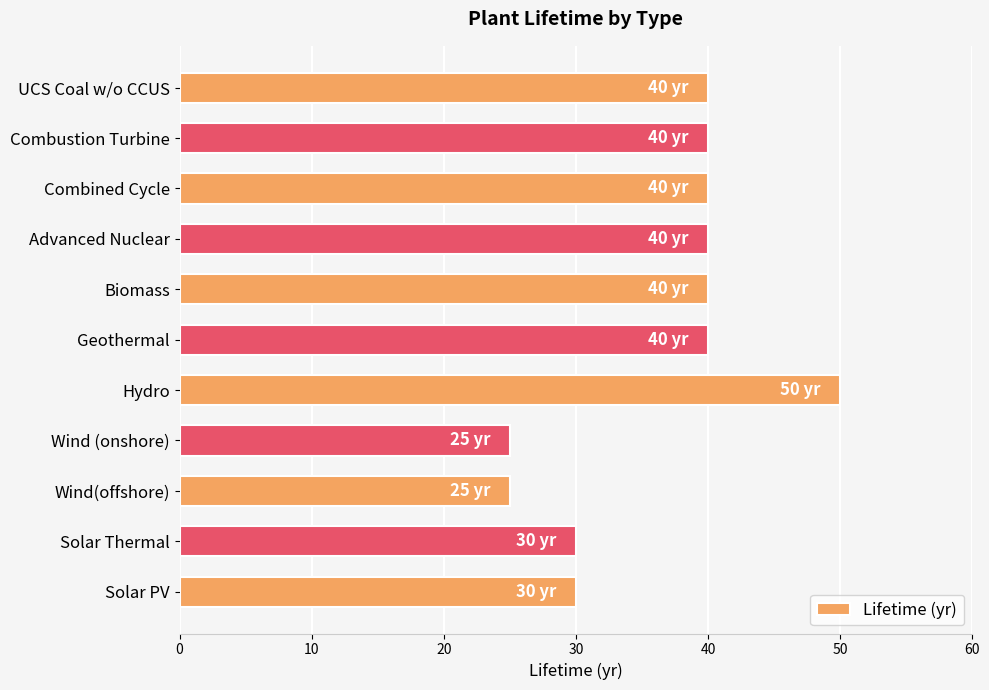

What is the value of the 9th bar from the top?

25